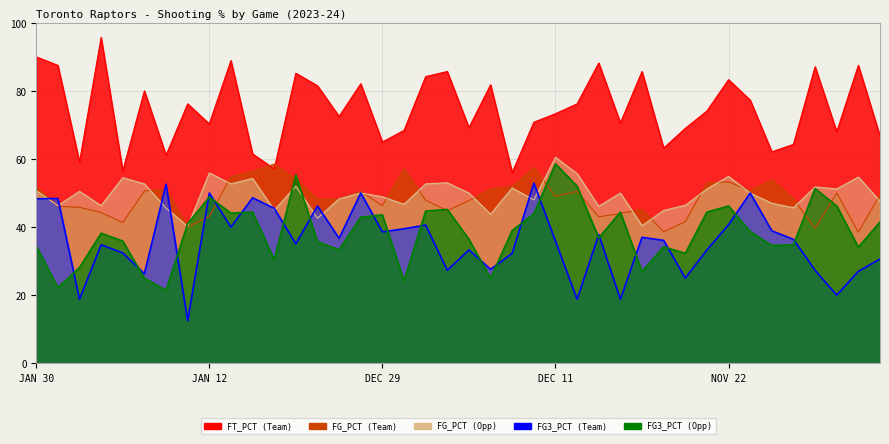

Which has a higher value, JAN 18 or DEC 08?

JAN 18